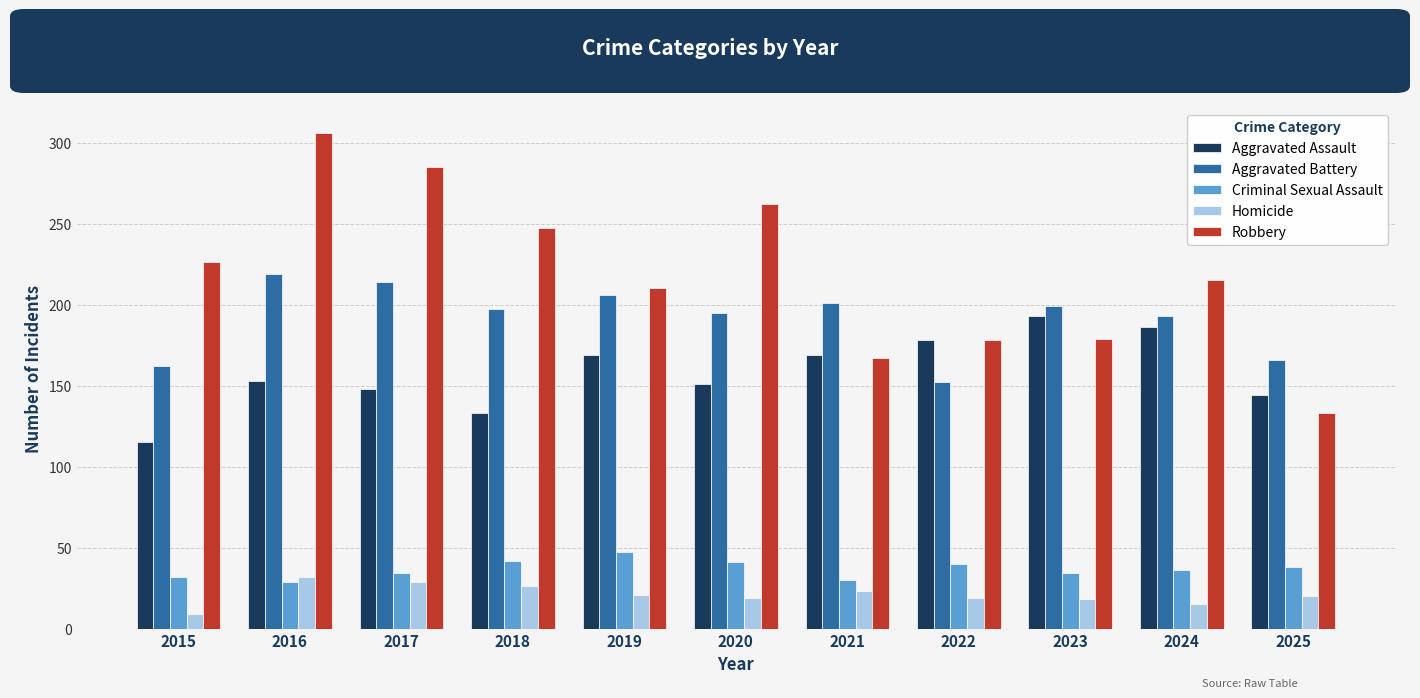

The Aggravated Battery series shows 49 at 2022. True or false?

False